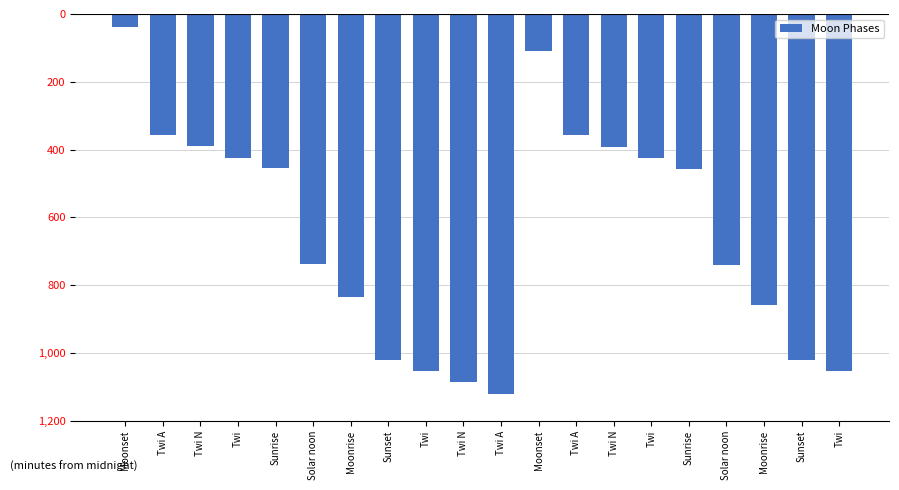

What is the greatest value displayed?

-38